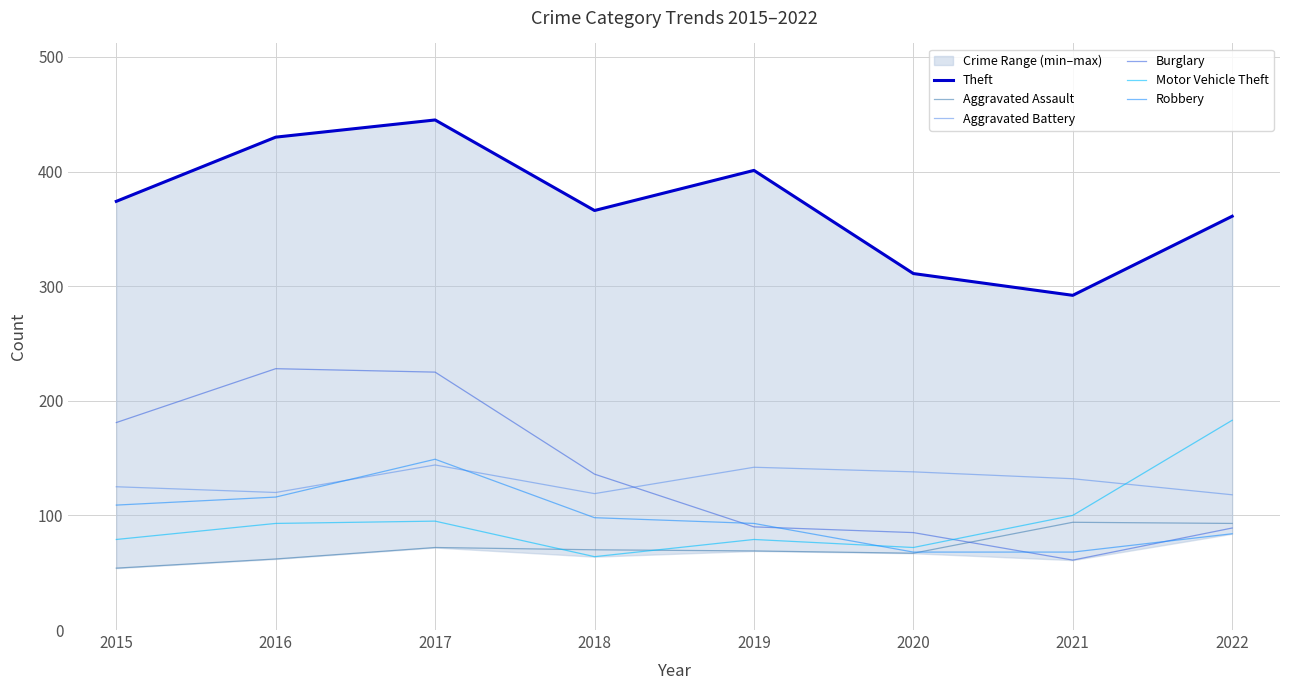

At 2022, list the series in order from largest to smallest.

Theft, Motor Vehicle Theft, Aggravated Battery, Aggravated Assault, Burglary, Robbery